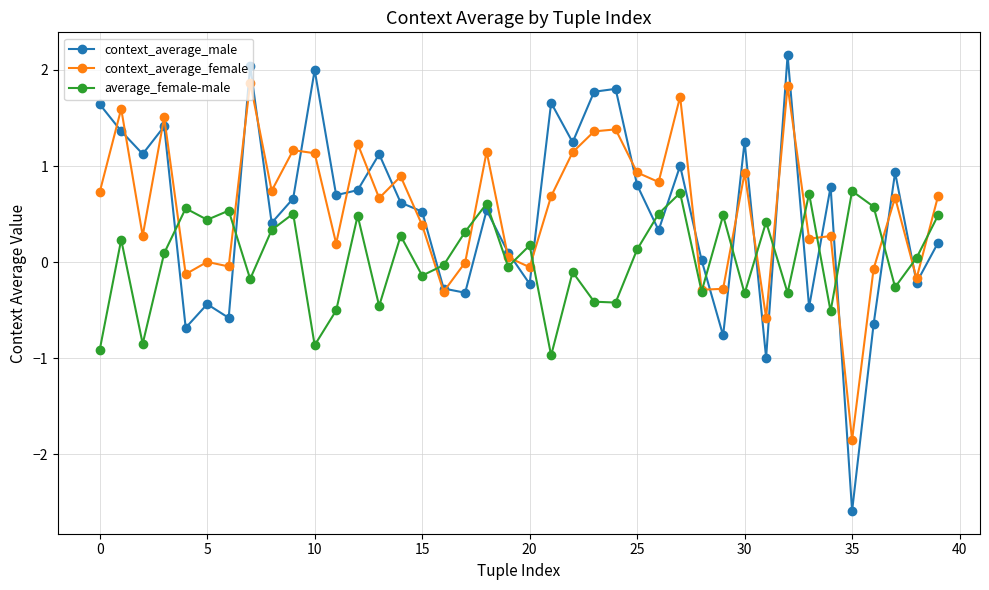

Which series has the largest total across all categories?

context_average_female